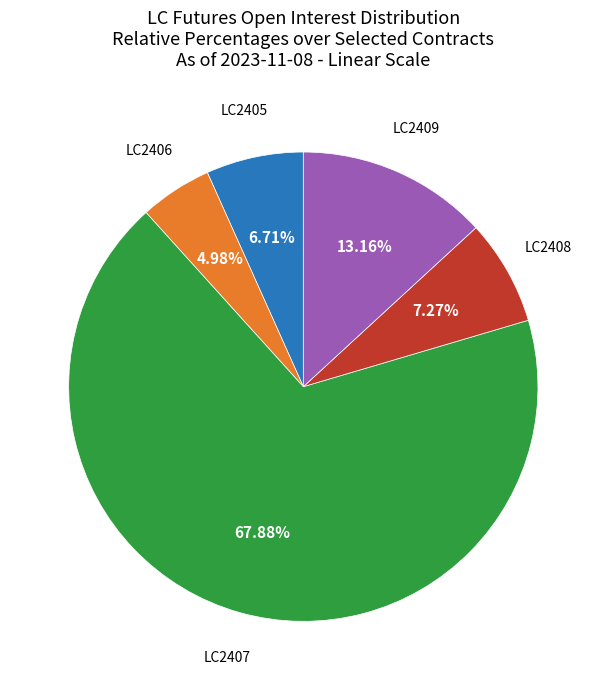

How many slices are in this pie chart?

5